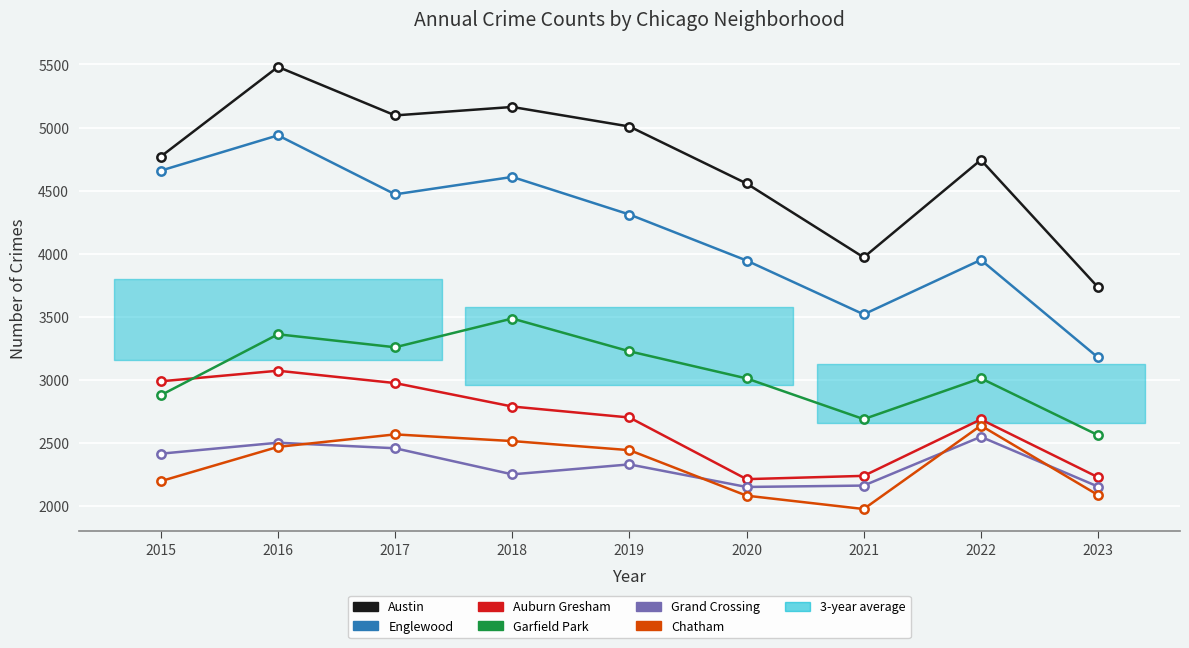

Where is Austin nearest to the value 4607?

2020